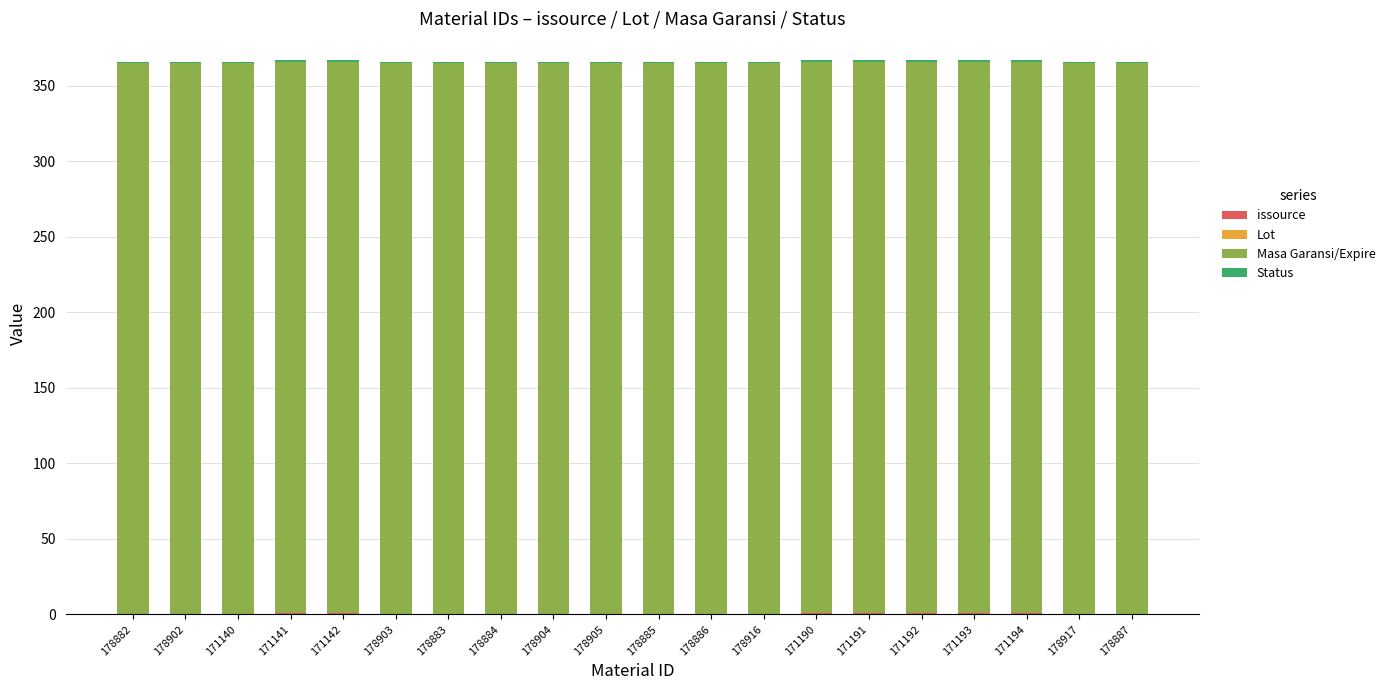

What is the label of the 13th bar from the left?

178916